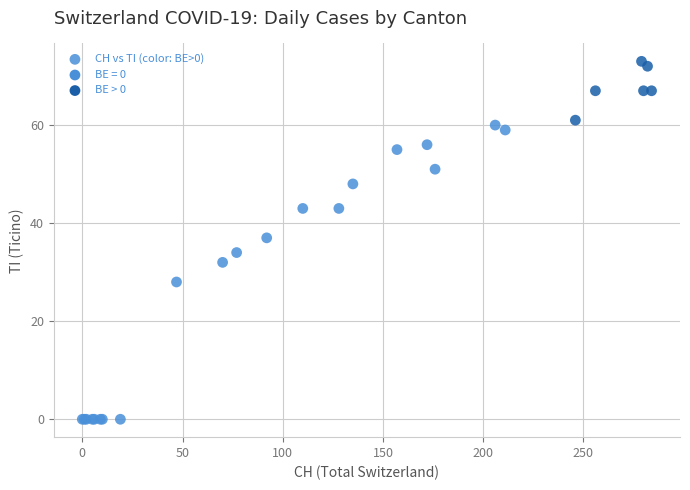

What Y value in the scatter plot is closest to 36?

37